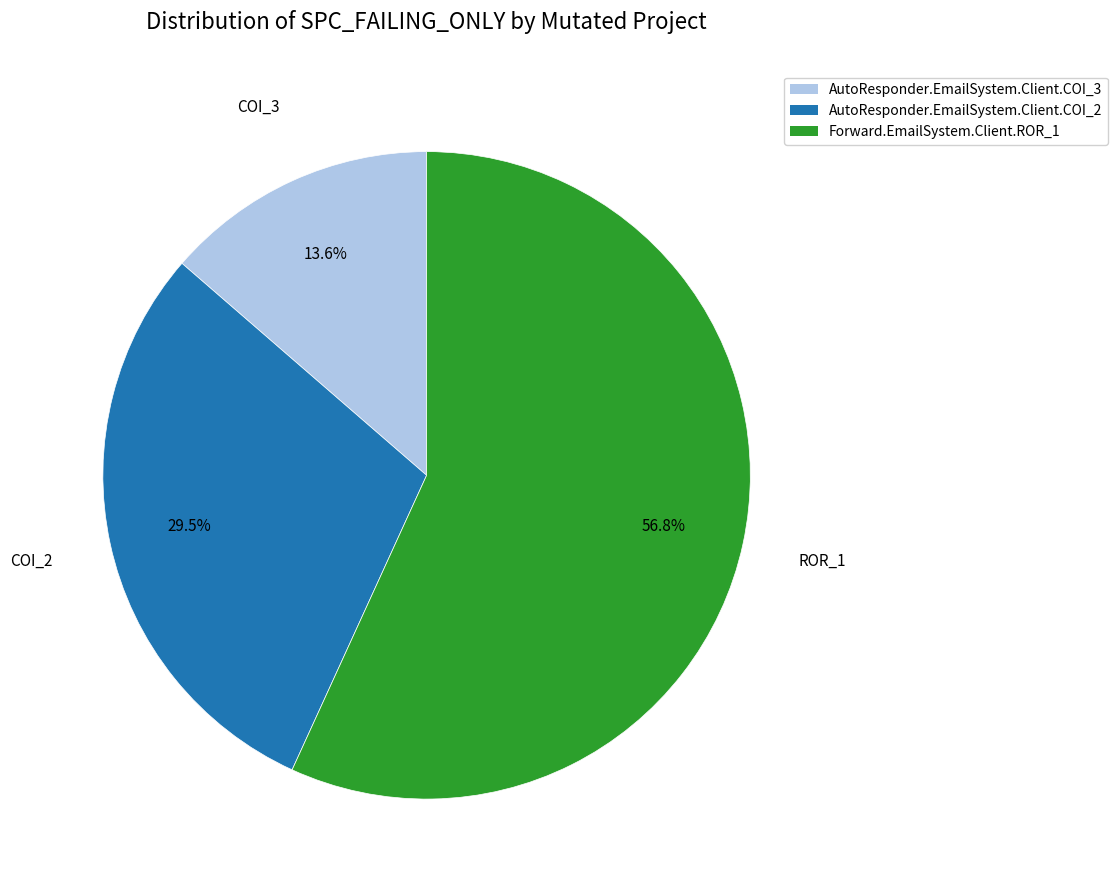

Rank the categories by value from highest to lowest.

Forward.EmailSystem.Client.ROR_1, AutoResponder.EmailSystem.Client.COI_2, AutoResponder.EmailSystem.Client.COI_3